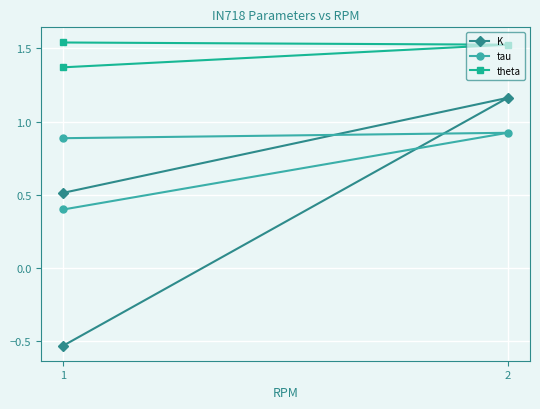

At which category is the sum across all series the highest?

2